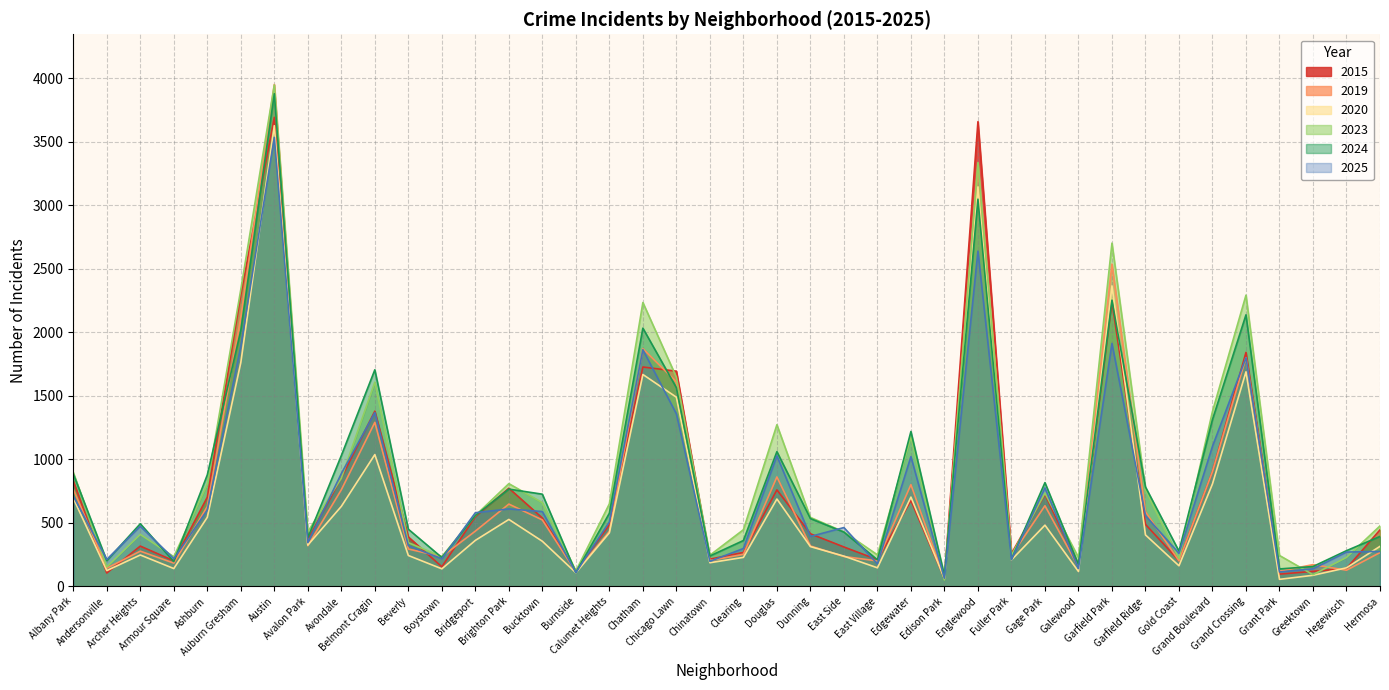

Reading left to right, transcribe all the data shown in this chart.

2025: Albany Park=711	Andersonville=211	Archer Heights=472	Armour Square=217	Ashburn=599	Auburn Gresham=1891	Austin=3536	Avalon Park=343	Avondale=887	Belmont Cragin=1368	Beverly=320	Boystown=216	Bridgeport=579	Brighton Park=609	Bucktown=588	Burnside=108	Calumet Heights=507	Chatham=1863	Chicago Lawn=1358	Chinatown=196	Clearing=297	Douglas=1027	Dunning=392	East Side=462	East Village=176	Edgewater=1021	Edison Park=63	Englewood=2640	Fuller Park=210	Gage Park=775	Galewood=139	Garfield Park=1913	Garfield Ridge=556	Gold Coast=259	Grand Boulevard=1102	Grand Crossing=1800	Grant Park=112	Greektown=137	Hegewisch=269	Hermosa=274
2015: Albany Park=829	Andersonville=104	Archer Heights=316	Armour Square=200	Ashburn=701	Auburn Gresham=2295	Austin=3694	Avalon Park=368	Avondale=854	Belmont Cragin=1379	Beverly=388	Boystown=153	Bridgeport=548	Brighton Park=772	Bucktown=537	Burnside=121	Calumet Heights=484	Chatham=1727	Chicago Lawn=1694	Chinatown=213	Clearing=266	Douglas=759	Dunning=413	East Side=309	East Village=209	Edgewater=675	Edison Park=60	Englewood=3660	Fuller Park=257	Gage Park=724	Galewood=163	Garfield Park=2239	Garfield Ridge=487	Gold Coast=201	Grand Boulevard=904	Grand Crossing=1842	Grant Park=95	Greektown=117	Hegewisch=140	Hermosa=444
2023: Albany Park=897	Andersonville=152	Archer Heights=408	Armour Square=232	Ashburn=805	Auburn Gresham=2338	Austin=3949	Avalon Park=429	Avondale=851	Belmont Cragin=1608	Beverly=343	Boystown=233	Bridgeport=557	Brighton Park=808	Bucktown=658	Burnside=120	Calumet Heights=649	Chatham=2235	Chicago Lawn=1647	Chinatown=244	Clearing=445	Douglas=1272	Dunning=542	East Side=428	East Village=247	Edgewater=1177	Edison Park=49	Englewood=3338	Fuller Park=244	Gage Park=733	Galewood=226	Garfield Park=2703	Garfield Ridge=759	Gold Coast=217	Grand Boulevard=1377	Grand Crossing=2293	Grant Park=242	Greektown=91	Hegewisch=227	Hermosa=475
2024: Albany Park=885	Andersonville=201	Archer Heights=492	Armour Square=194	Ashburn=877	Auburn Gresham=2015	Austin=3880	Avalon Park=382	Avondale=1029	Belmont Cragin=1705	Beverly=449	Boystown=226	Bridgeport=557	Brighton Park=765	Bucktown=725	Burnside=108	Calumet Heights=575	Chatham=2033	Chicago Lawn=1564	Chinatown=238	Clearing=360	Douglas=1060	Dunning=533	East Side=426	East Village=208	Edgewater=1219	Edison Park=85	Englewood=3049	Fuller Park=211	Gage Park=816	Galewood=171	Garfield Park=2253	Garfield Ridge=782	Gold Coast=276	Grand Boulevard=1313	Grand Crossing=2138	Grant Park=136	Greektown=155	Hegewisch=280	Hermosa=392
2019: Albany Park=765	Andersonville=142	Archer Heights=276	Armour Square=182	Ashburn=628	Auburn Gresham=2120	Austin=3953	Avalon Park=319	Avondale=760	Belmont Cragin=1291	Beverly=293	Boystown=233	Bridgeport=434	Brighton Park=647	Bucktown=522	Burnside=113	Calumet Heights=432	Chatham=1871	Chicago Lawn=1610	Chinatown=202	Clearing=251	Douglas=861	Dunning=317	East Side=234	East Village=199	Edgewater=800	Edison Park=59	Englewood=3321	Fuller Park=241	Gage Park=634	Galewood=151	Garfield Park=2538	Garfield Ridge=587	Gold Coast=200	Grand Boulevard=903	Grand Crossing=1801	Grant Park=118	Greektown=170	Hegewisch=126	Hermosa=265
2020: Albany Park=693	Andersonville=123	Archer Heights=246	Armour Square=139	Ashburn=543	Auburn Gresham=1762	Austin=3628	Avalon Park=324	Avondale=629	Belmont Cragin=1037	Beverly=242	Boystown=137	Bridgeport=361	Brighton Park=526	Bucktown=354	Burnside=106	Calumet Heights=421	Chatham=1668	Chicago Lawn=1489	Chinatown=185	Clearing=227	Douglas=687	Dunning=312	East Side=237	East Village=145	Edgewater=702	Edison Park=60	Englewood=3146	Fuller Park=207	Gage Park=481	Galewood=116	Garfield Park=2366	Garfield Ridge=404	Gold Coast=161	Grand Boulevard=806	Grand Crossing=1689	Grant Park=54	Greektown=86	Hegewisch=145	Hermosa=314